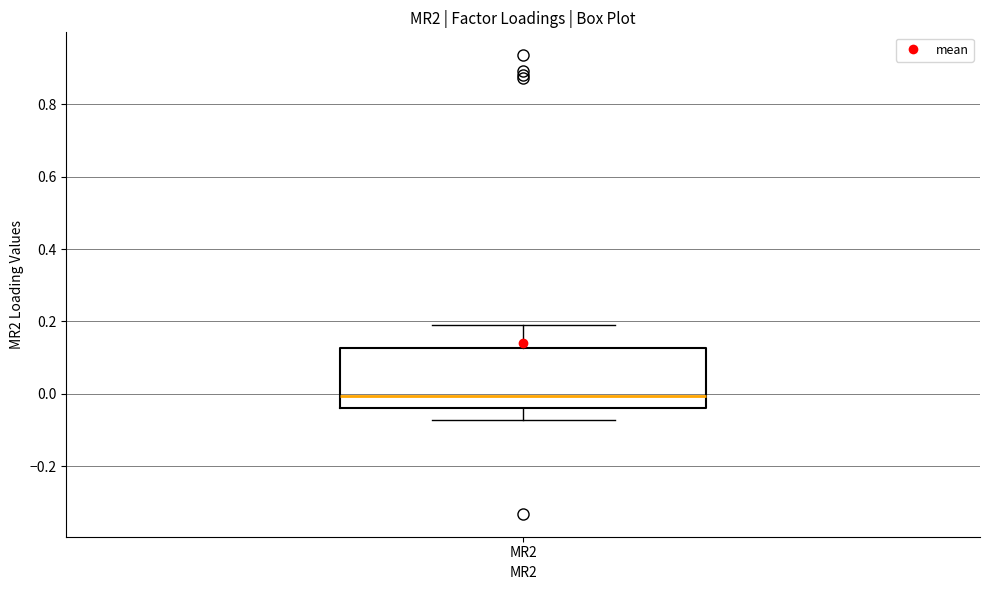

Transcribe this box plot: give where the median line is, the range the box spans, and where the two whiskers end, as read against the y-axis. The values are not printed on the chart, so give them approximately, as read against the axis.

median 0.00, box -0.04 to 0.12, whiskers -0.08 to 0.18